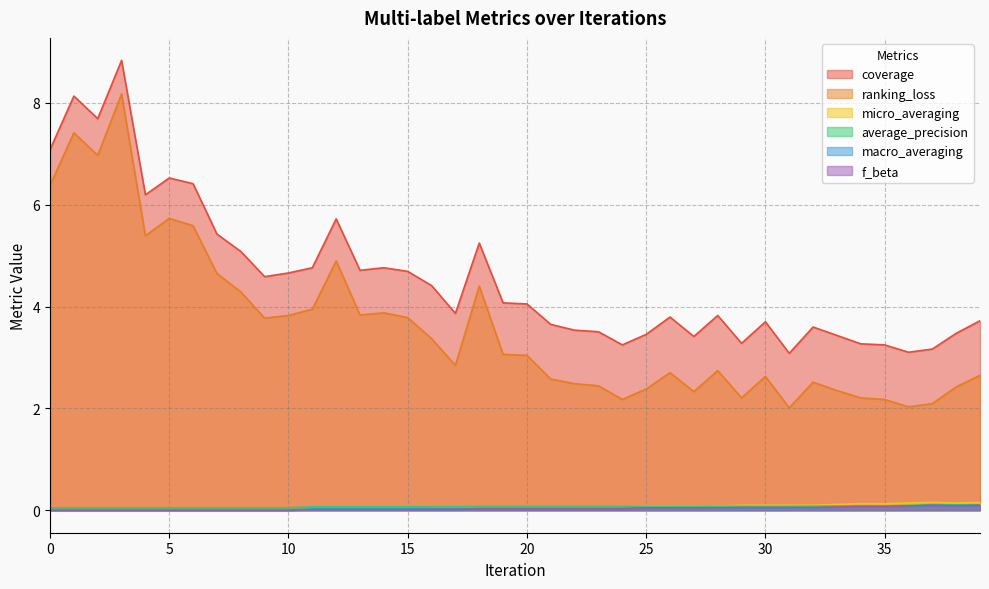

What is the sum of the ranking_loss values at 31 and 5?

7.7